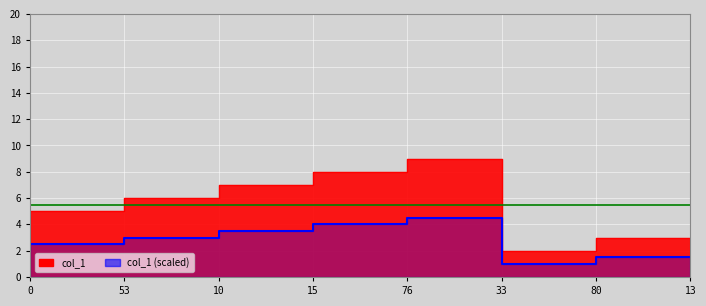

Is it true that the value at 10 is 9?

False